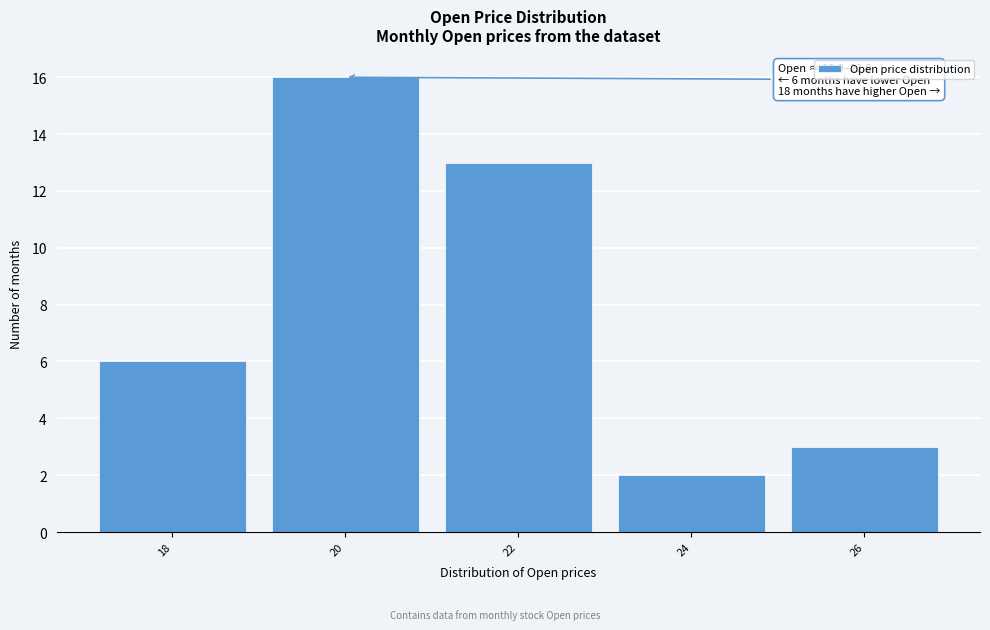

Reading right to left, transcribe all the data shown in this chart.

3	2	13	16	6